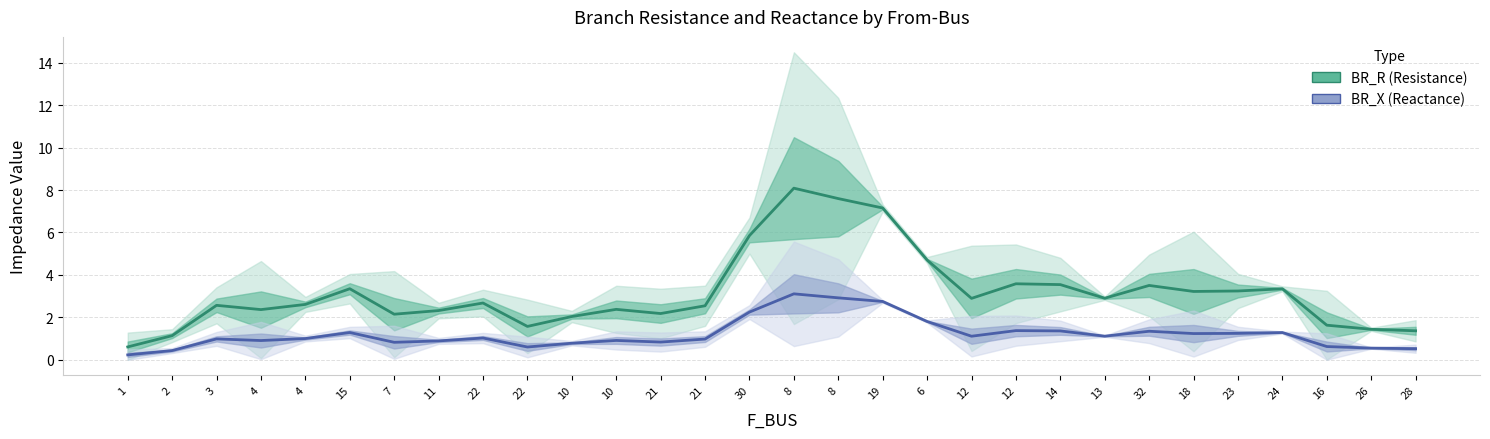

Reading left to right, list all the values displayed in this chart.

BR_R (Resistance): 1=0.6	2=1.1	3=2.6	4=2.4	4=2.6	15=3.4	7=2.2	11=2.3	22=2.7	22=1.6	10=2.0	10=2.4	21=2.2	21=2.5	30=5.9	8=8.1	8=7.6	19=7.2	6=4.7	12=2.9	12=3.6	14=3.5	13=2.9	32=3.5	18=3.2	23=3.2	24=3.3	16=1.6	26=1.4	28=1.4
BR_X (Reactance): 1=0.2	2=0.4	3=1.0	4=0.9	4=1.0	15=1.3	7=0.8	11=0.9	22=1.0	22=0.6	10=0.8	10=0.9	21=0.8	21=1.0	30=2.3	8=3.1	8=2.9	19=2.8	6=1.8	12=1.1	12=1.4	14=1.4	13=1.1	32=1.3	18=1.2	23=1.2	24=1.3	16=0.6	26=0.6	28=0.5